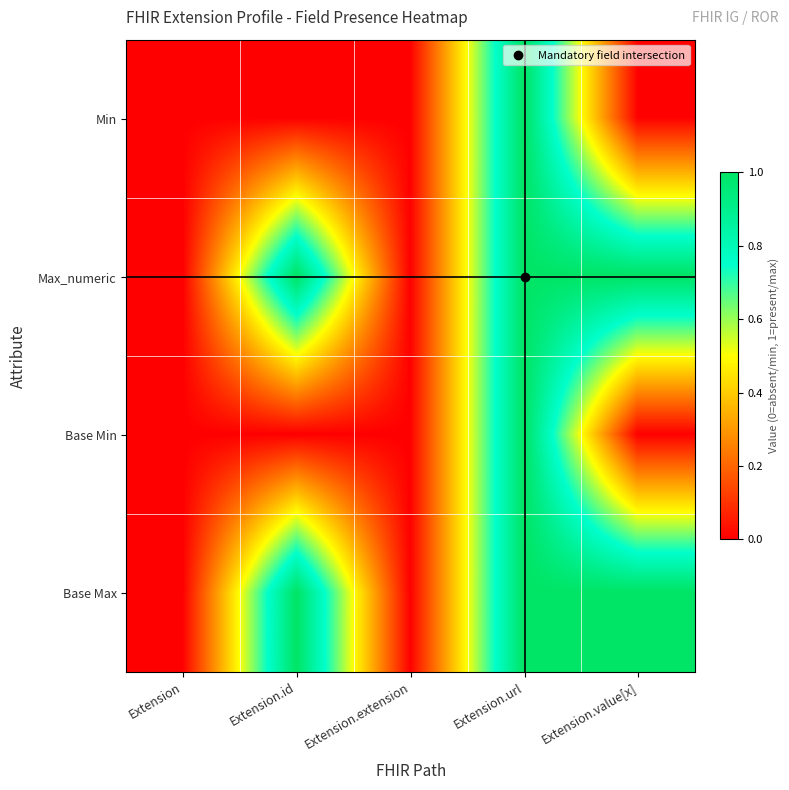

Reading left to right, what are all the values shown in this chart?

Min: Extension=0	Extension.id=0	Extension.extension=0	Extension.url=1	Extension.value[x]=0
Max_numeric: Extension=0	Extension.id=1	Extension.extension=0	Extension.url=1	Extension.value[x]=1
Base Min: Extension=0	Extension.id=0	Extension.extension=0	Extension.url=1	Extension.value[x]=0
Base Max: Extension=0	Extension.id=1	Extension.extension=0	Extension.url=1	Extension.value[x]=1